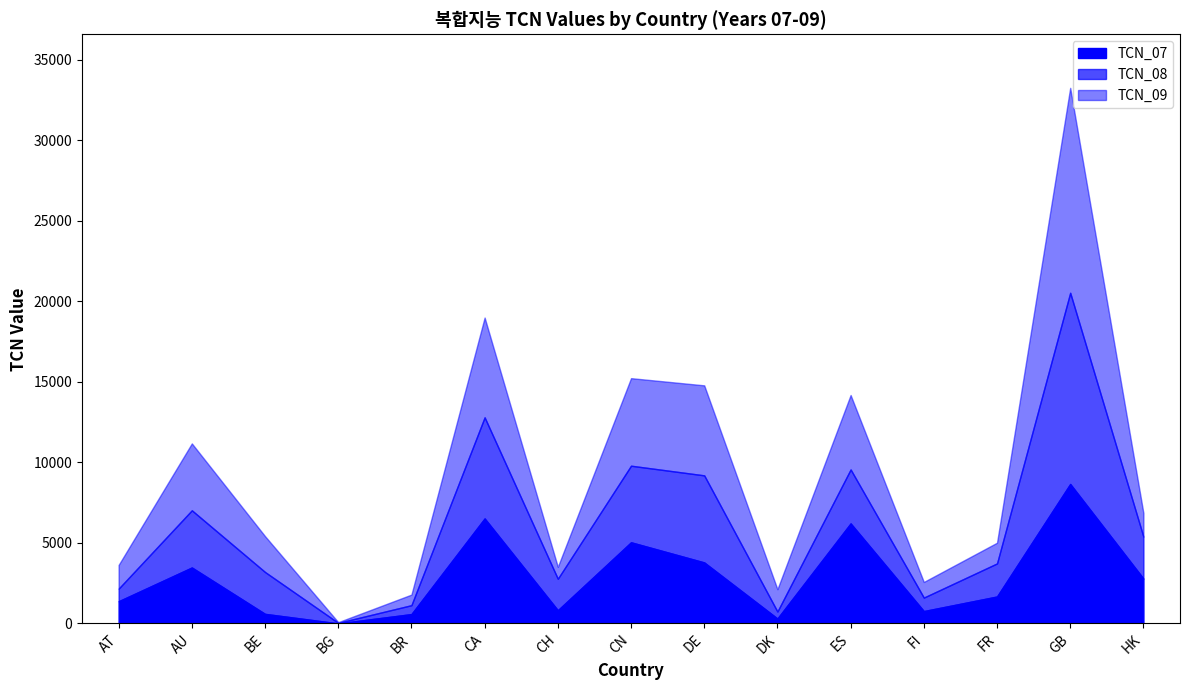

The TCN_07 series shows 14501 at GB. True or false?

False